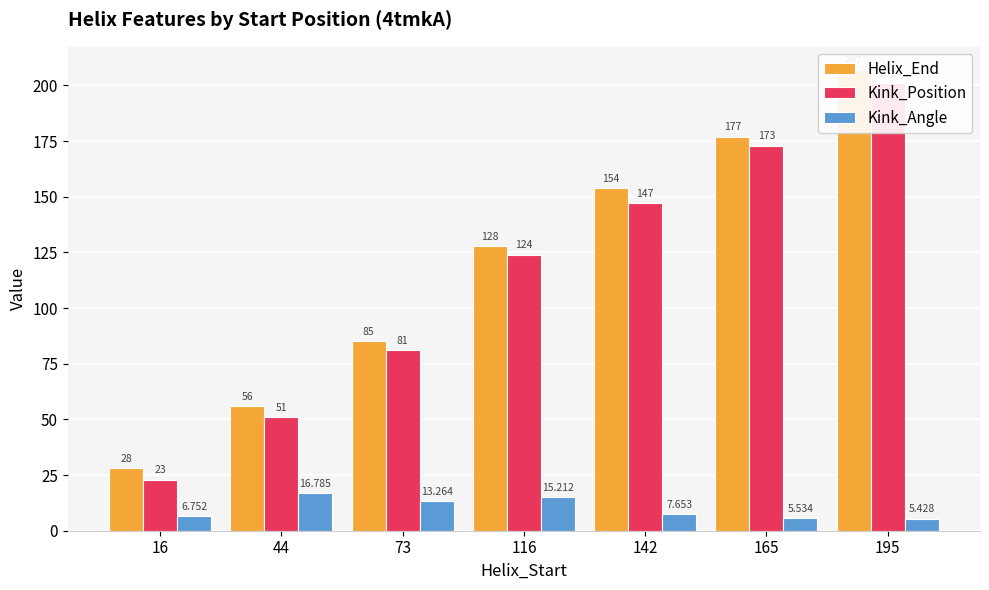

What is the total value across all series at 116?

267.2